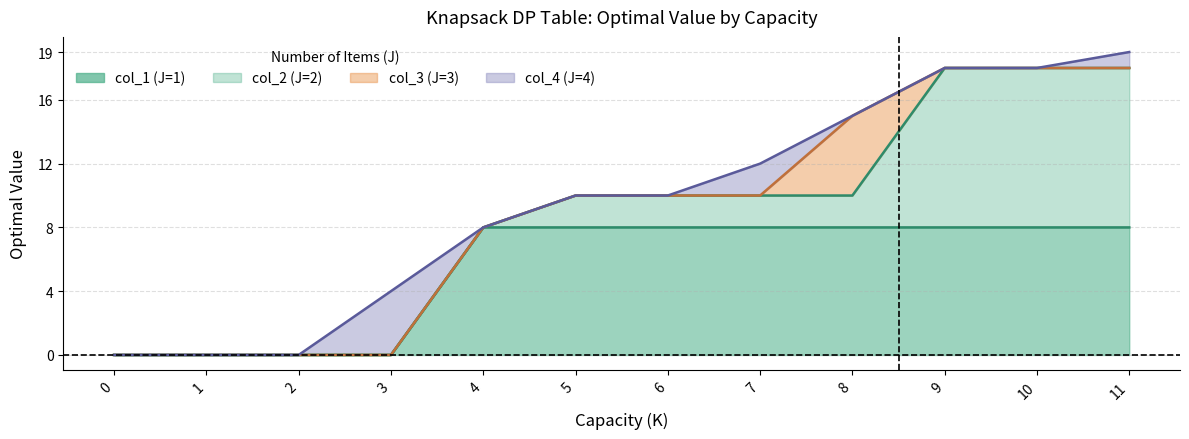

Which label corresponds to the largest value in the chart?

11